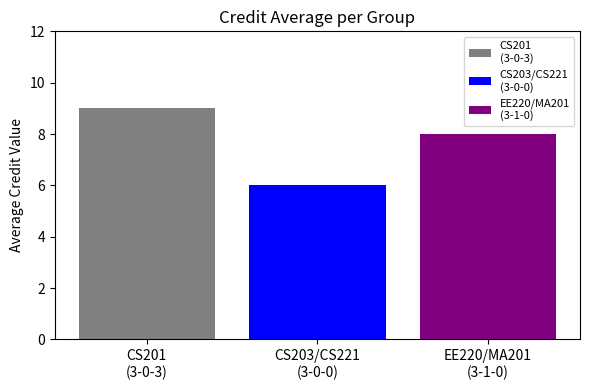

What is the greatest value displayed?

9